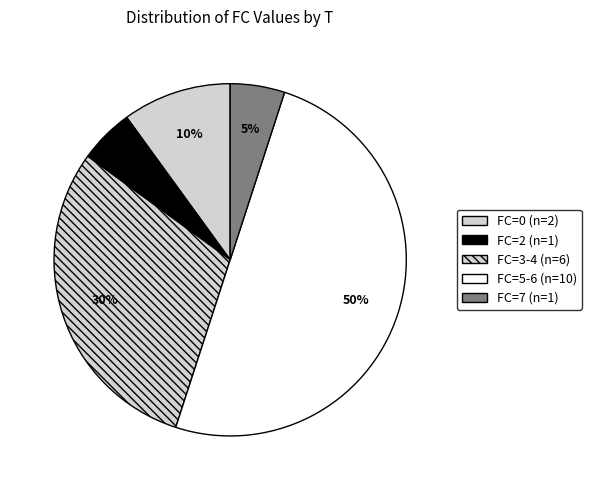

How many slices are in this pie chart?

5